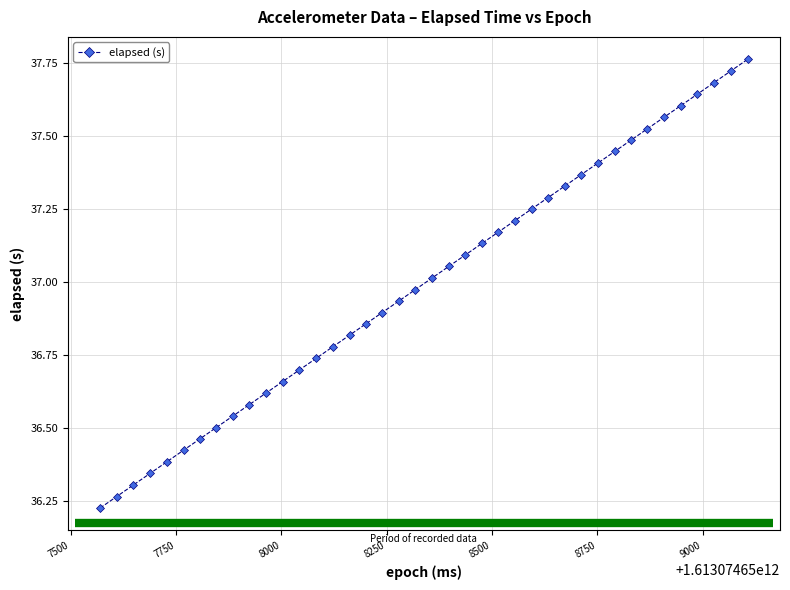

True or false: the data has more than 0 interior local peaks.

False